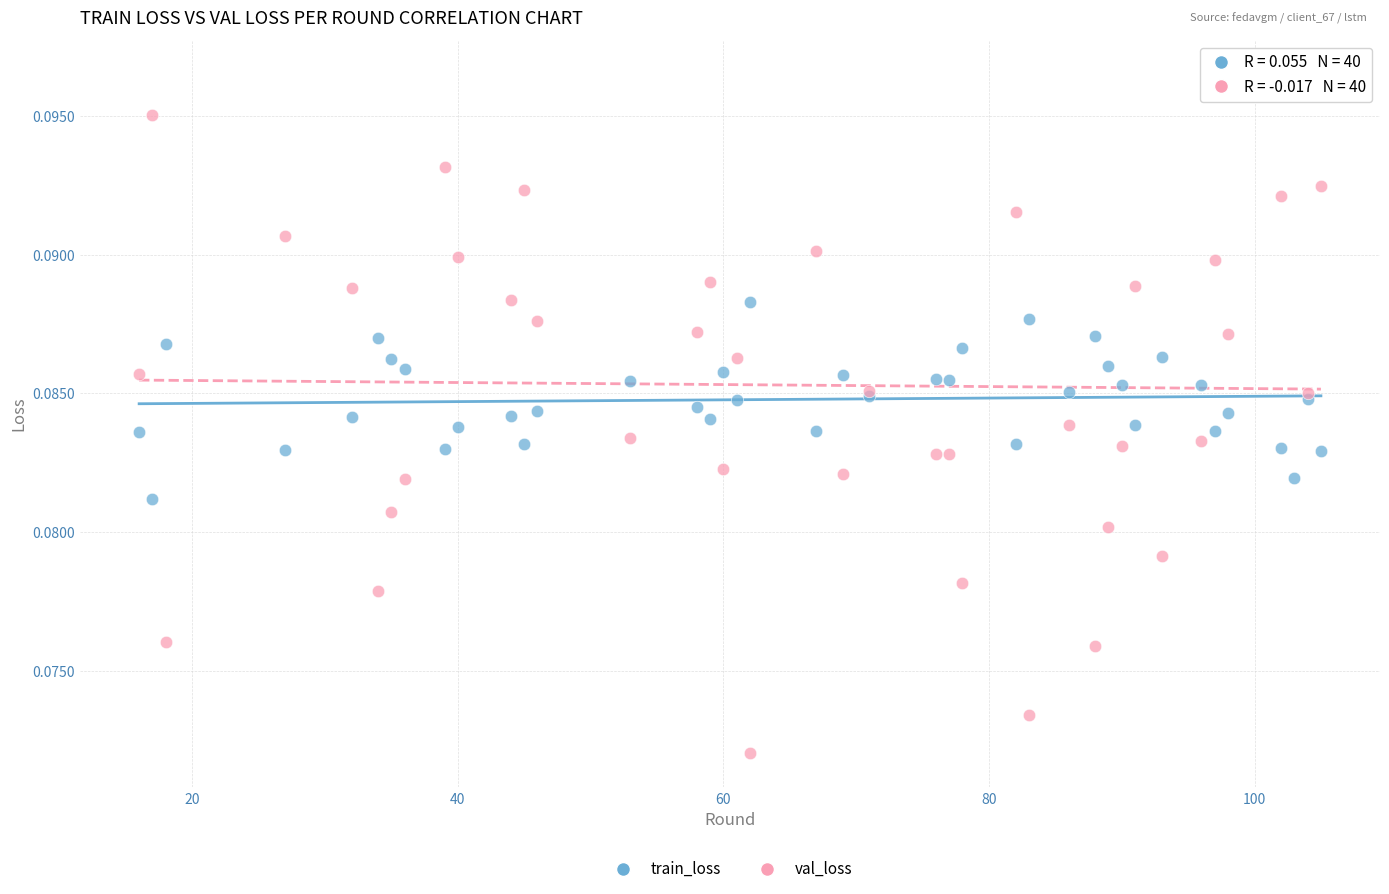

Which series has the widest spread of Y values?

val_loss